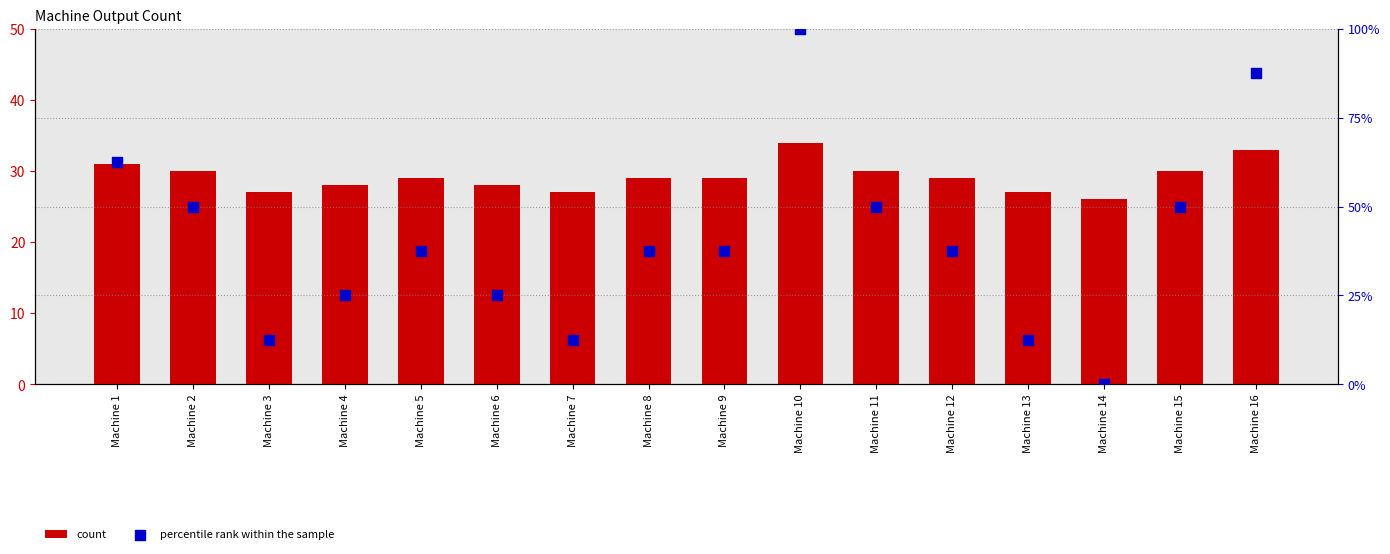

What are all the series names shown in the legend?

count, percentile rank within the sample